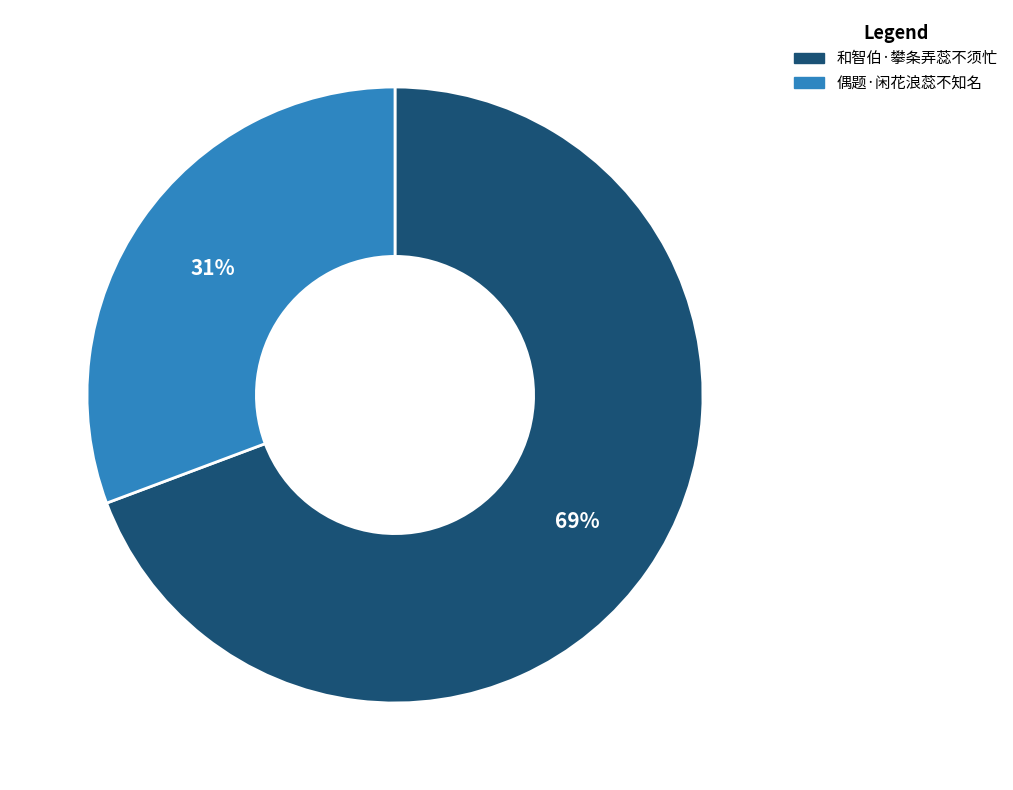

Is the sum of 偶题·闲花浪蕊不知名 and 和智伯·攀条弄蕊不须忙 greater than half?

Yes